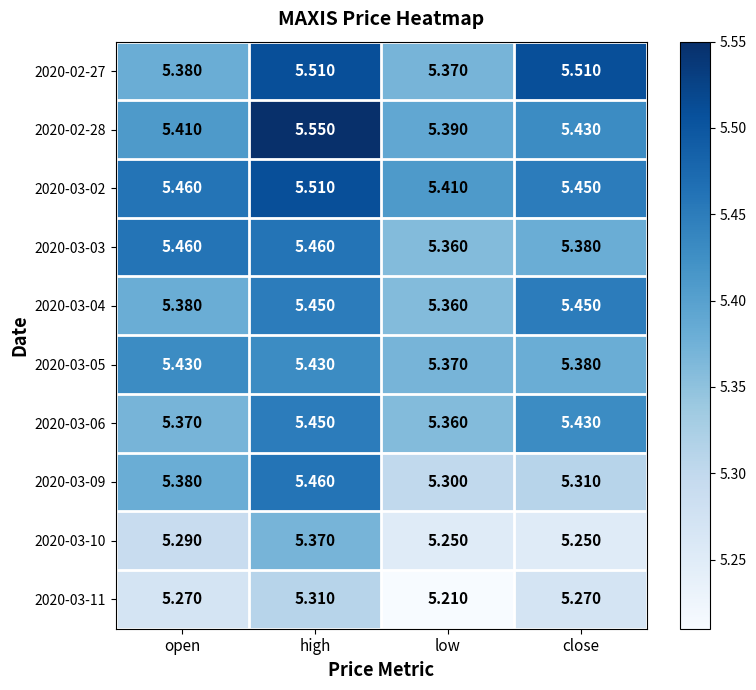

At which category is the sum across all series the highest?

high